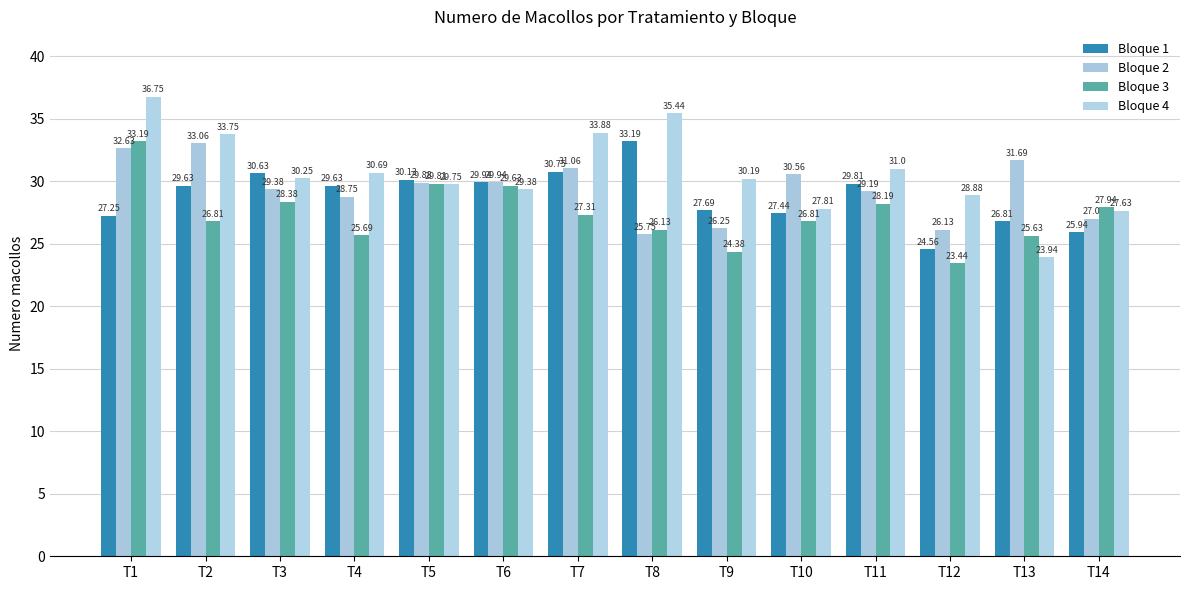

List the labels in order of Bloque 2 value, smallest first.

T8, T12, T9, T14, T4, T11, T3, T5, T6, T10, T7, T13, T1, T2